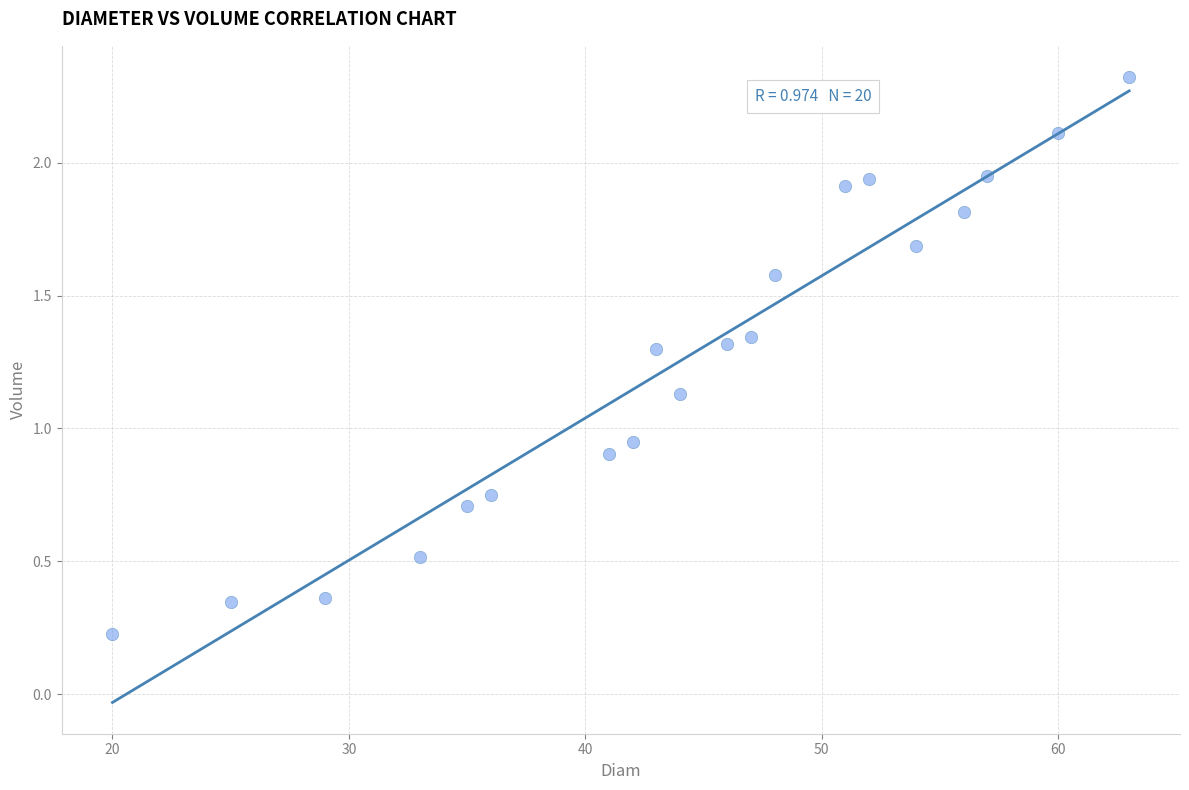

What is the range of Y values (max minus min)?

2.1